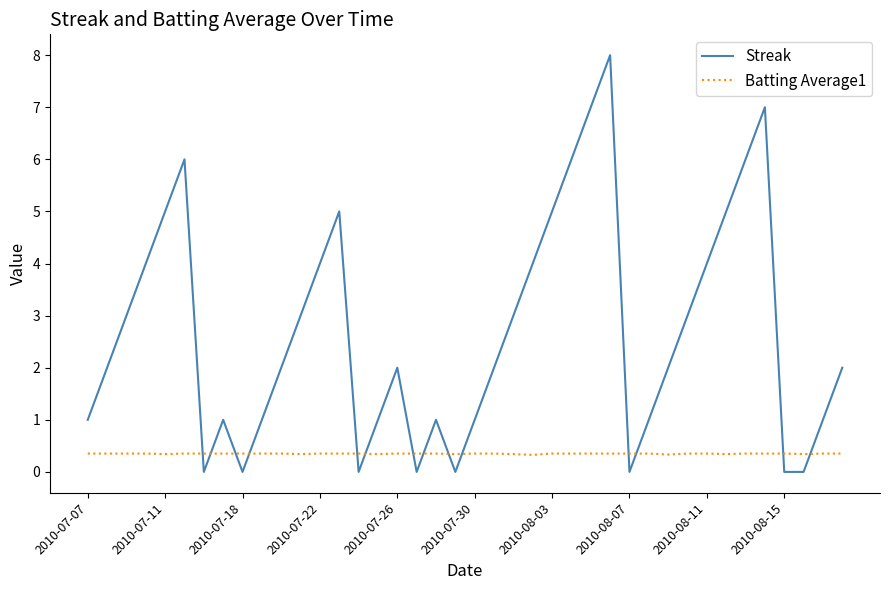

Which series has the largest total across all categories?

Streak